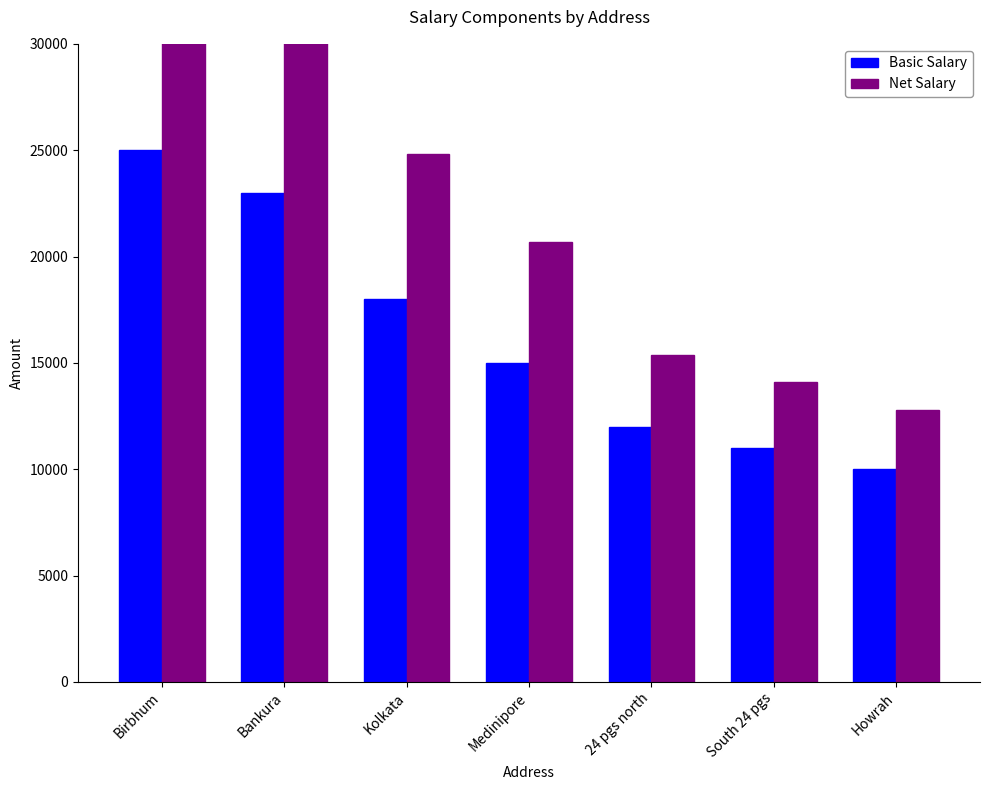

At which label is Net Salary closest to 24900?

Kolkata